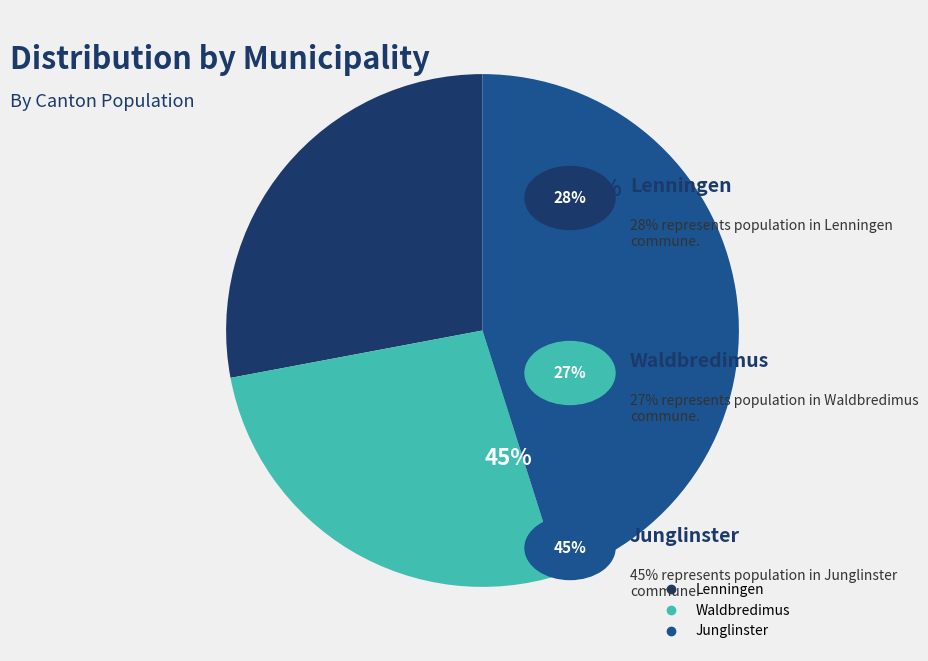

Is Lenningen the majority of the pie?

No